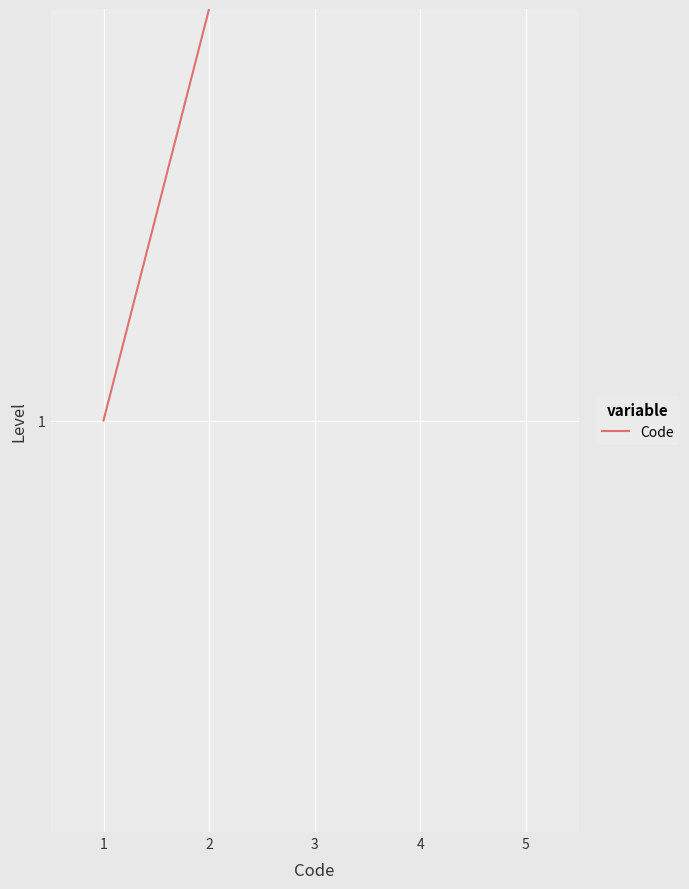

True or false: the data shows 1 at 1.

True